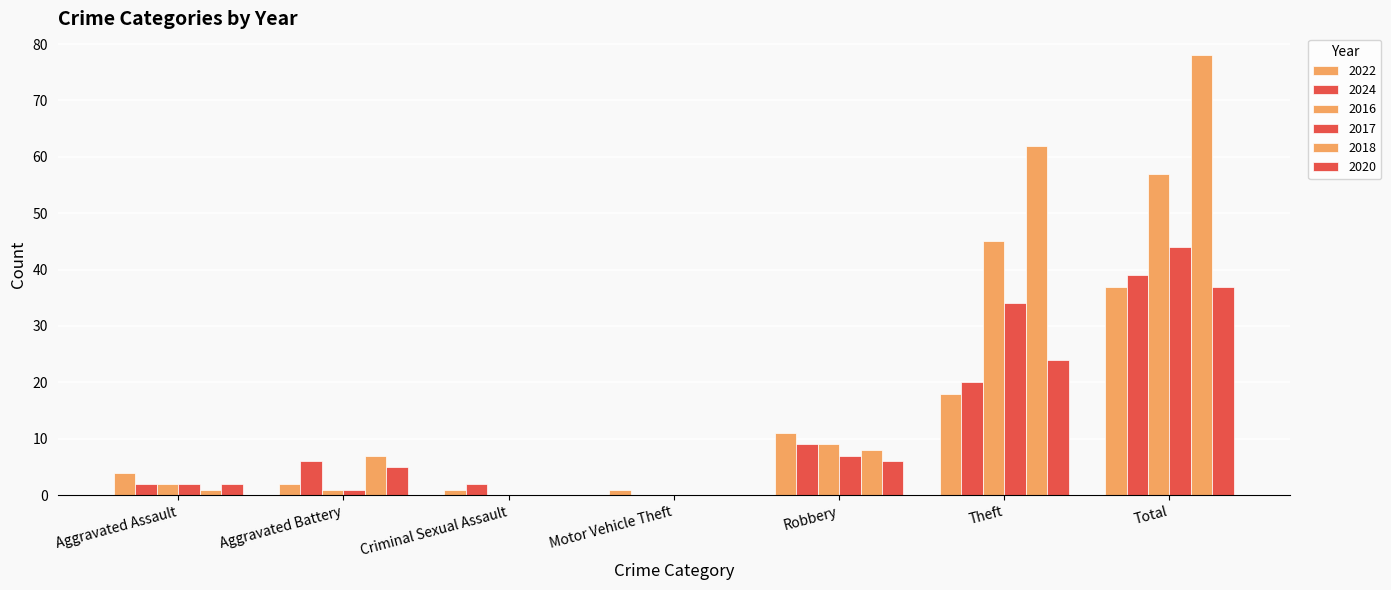

How many categories are shown in the chart?

7